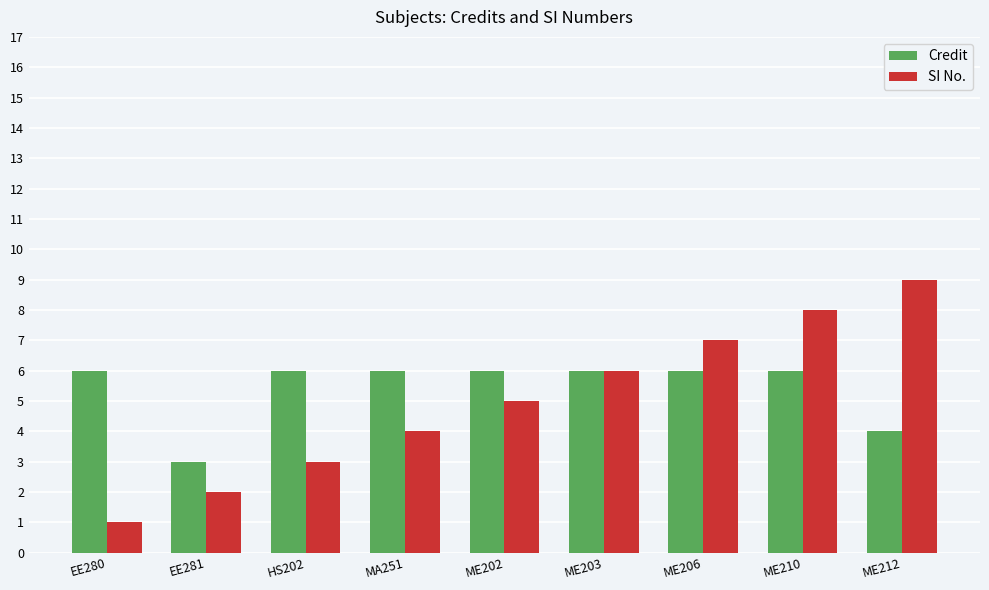

Which series has the largest total across all categories?

Credit